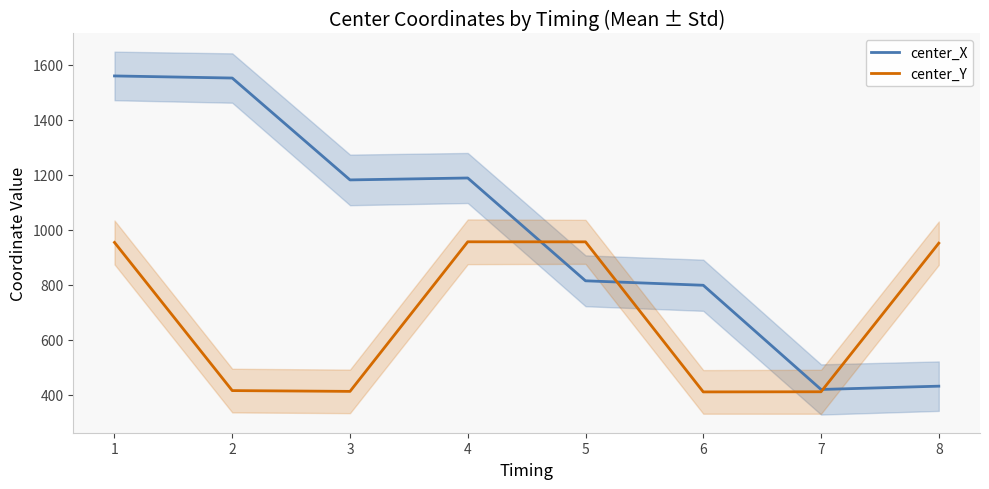

Does the chart have visible grid lines?

No